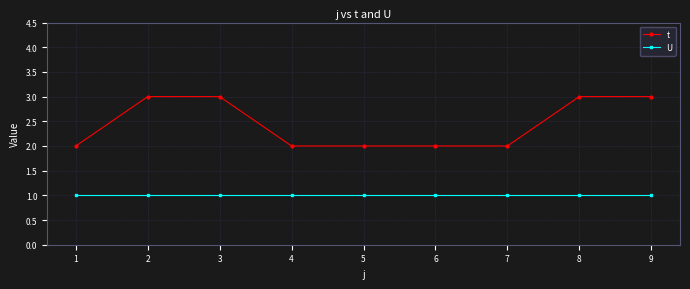

The value of U at 4 is 1. True or false?

True